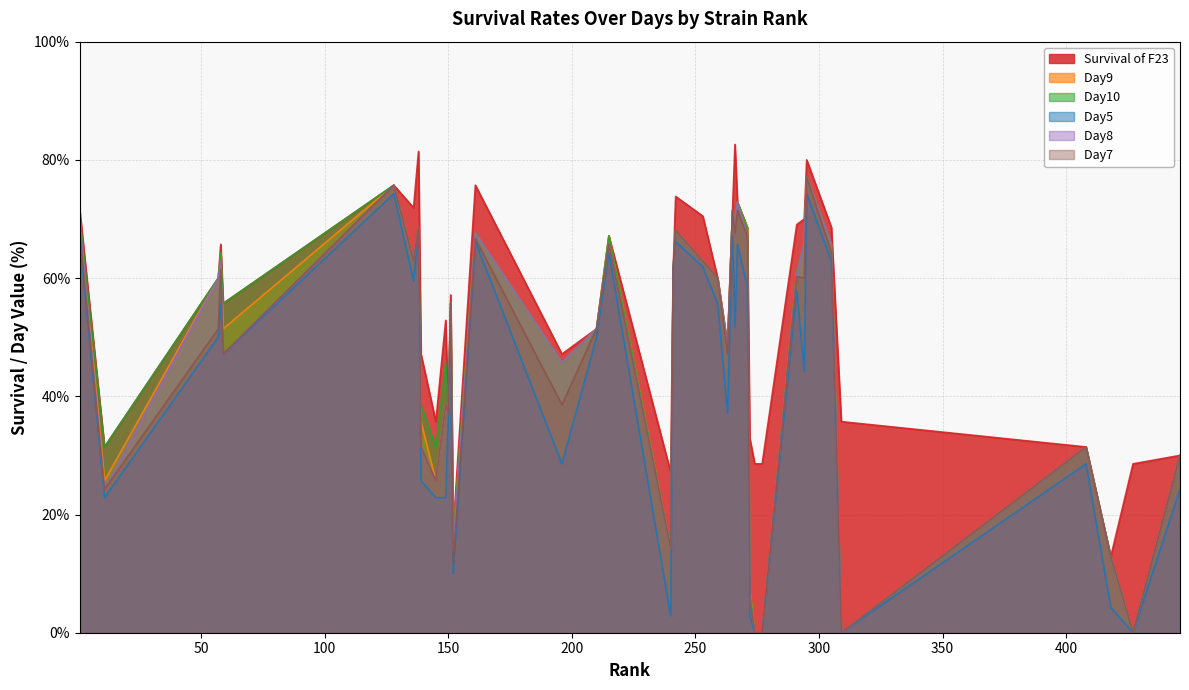

What are all the series names shown in the legend?

Survival of F23, Day9 , Day10 , Day5 , Day8 , Day7 